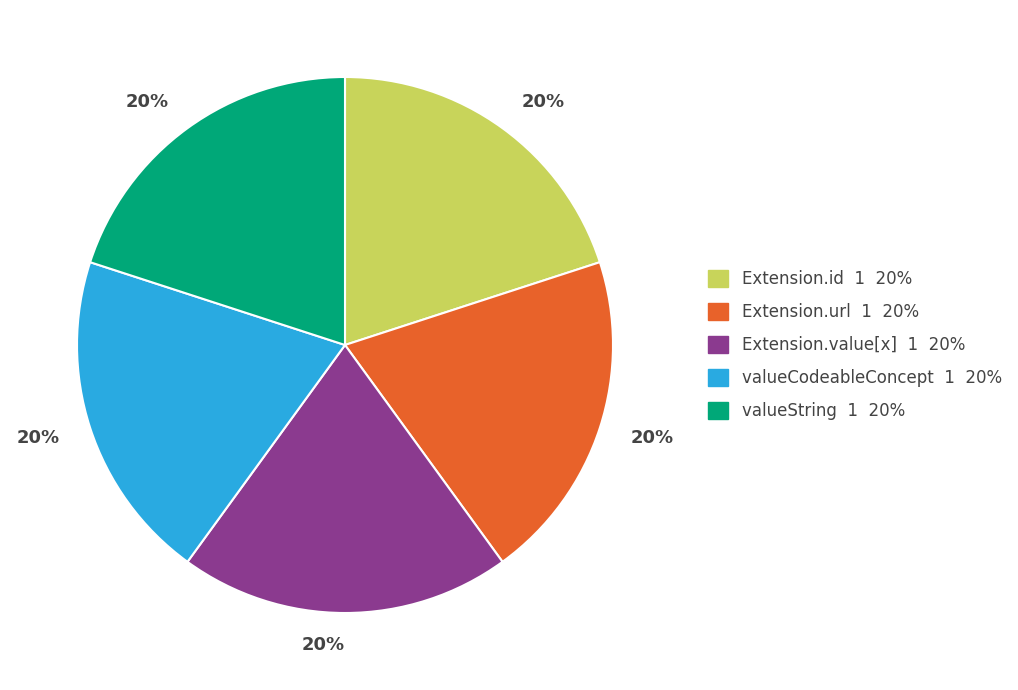

The valueCodeableConcept 1 20% slice represents 26% of the pie. True or false?

False